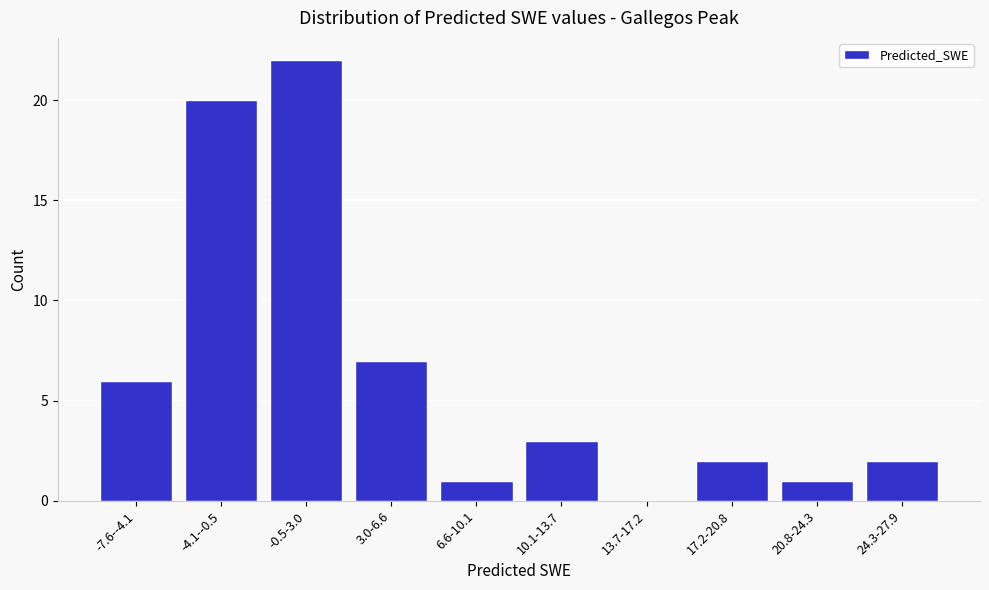

Reading left to right, list all the values displayed in this chart.

-7.6--4.1=6	-4.1--0.5=20	-0.5-3.0=22	3.0-6.6=7	6.6-10.1=1	10.1-13.7=3	13.7-17.2=0	17.2-20.8=2	20.8-24.3=1	24.3-27.9=2